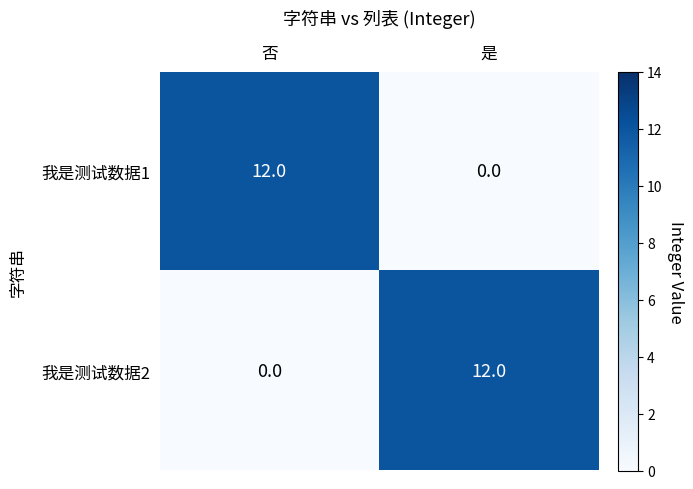

At which label does 我是测试数据1 reach its peak?

否